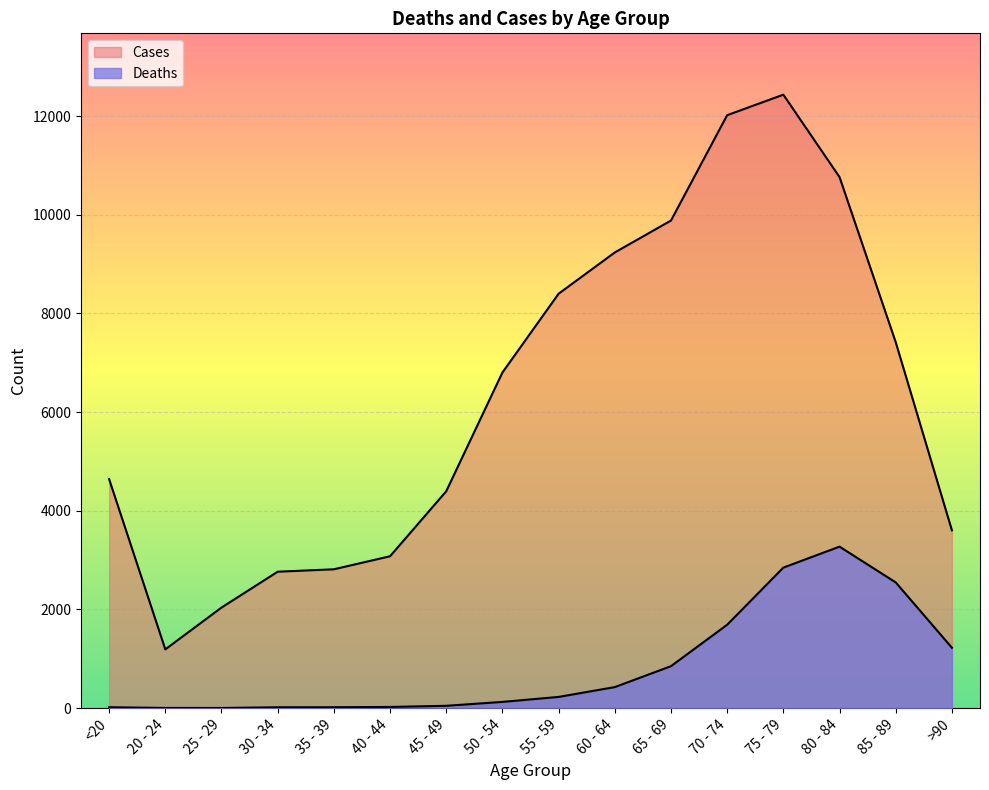

At which category is the sum across all series the highest?

75 - 79